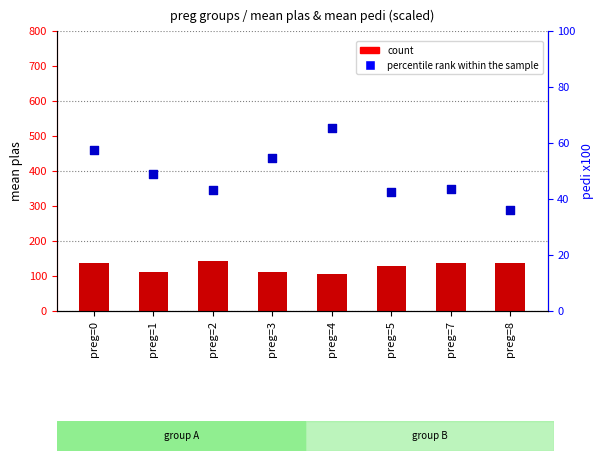

Is the value of count at preg=4 greater than the value of percentile rank within the sample at preg=3?

Yes